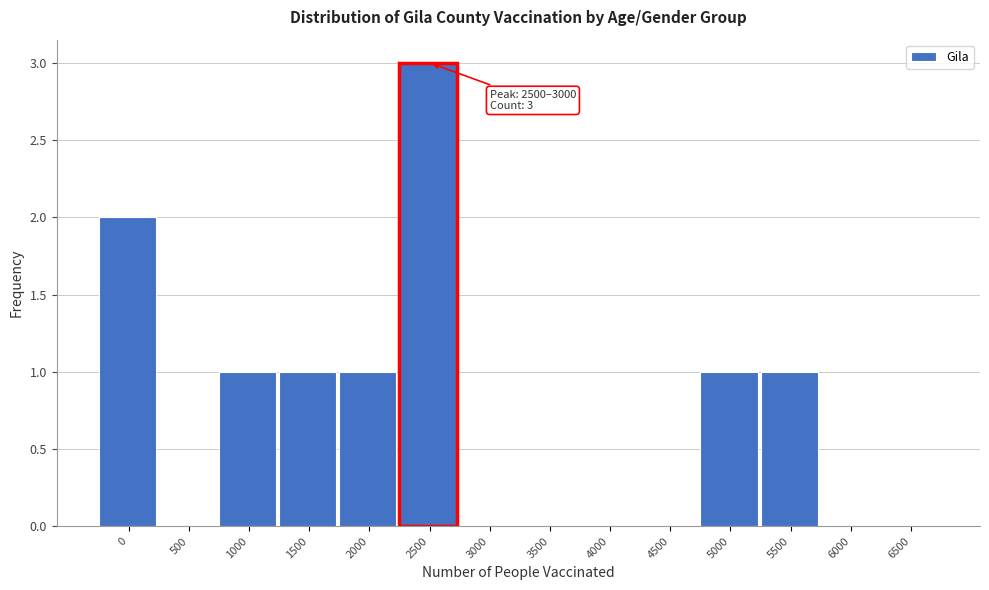

Reading left to right, extract all data points from this chart.

0=2	500=0	1000=1	1500=1	2000=1	2500=3	3000=0	3500=0	4000=0	4500=0	5000=1	5500=1	6000=0	6500=0